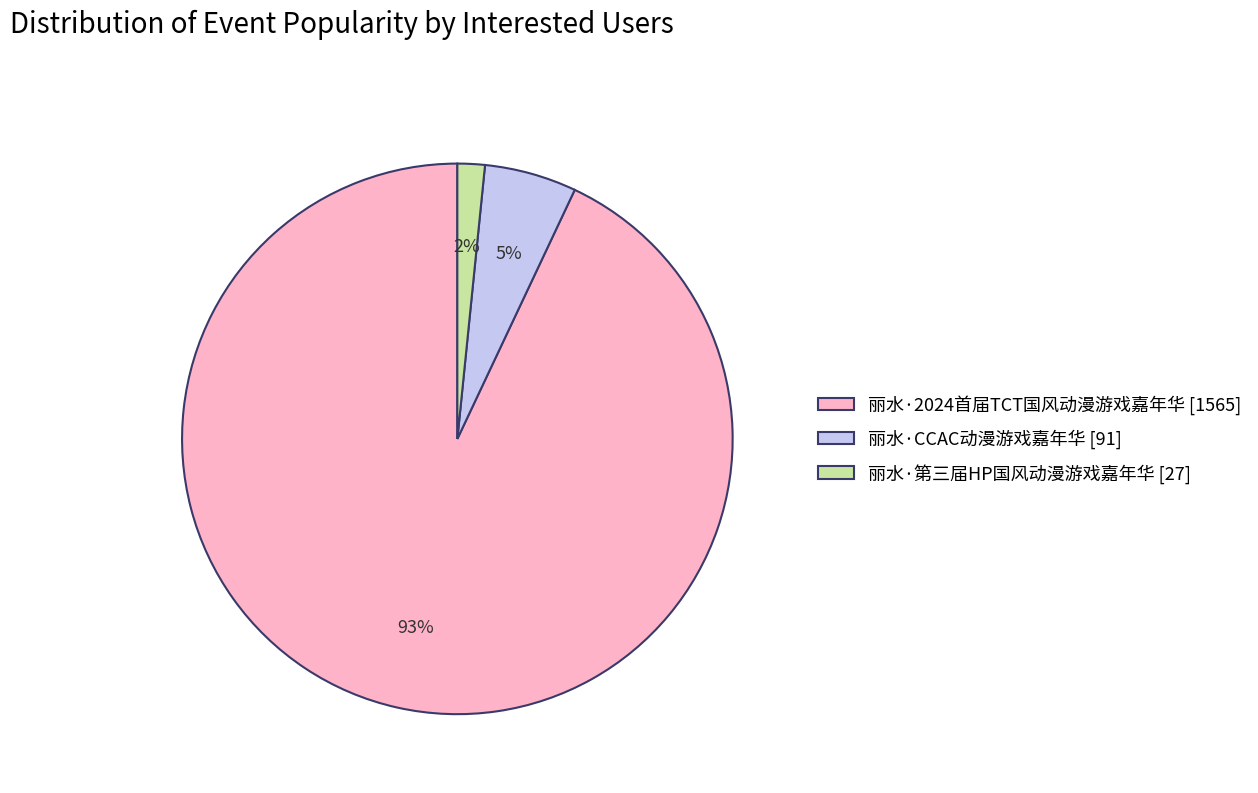

What is the majority slice?

丽水·2024首届TCT国风动漫游戏嘉年华